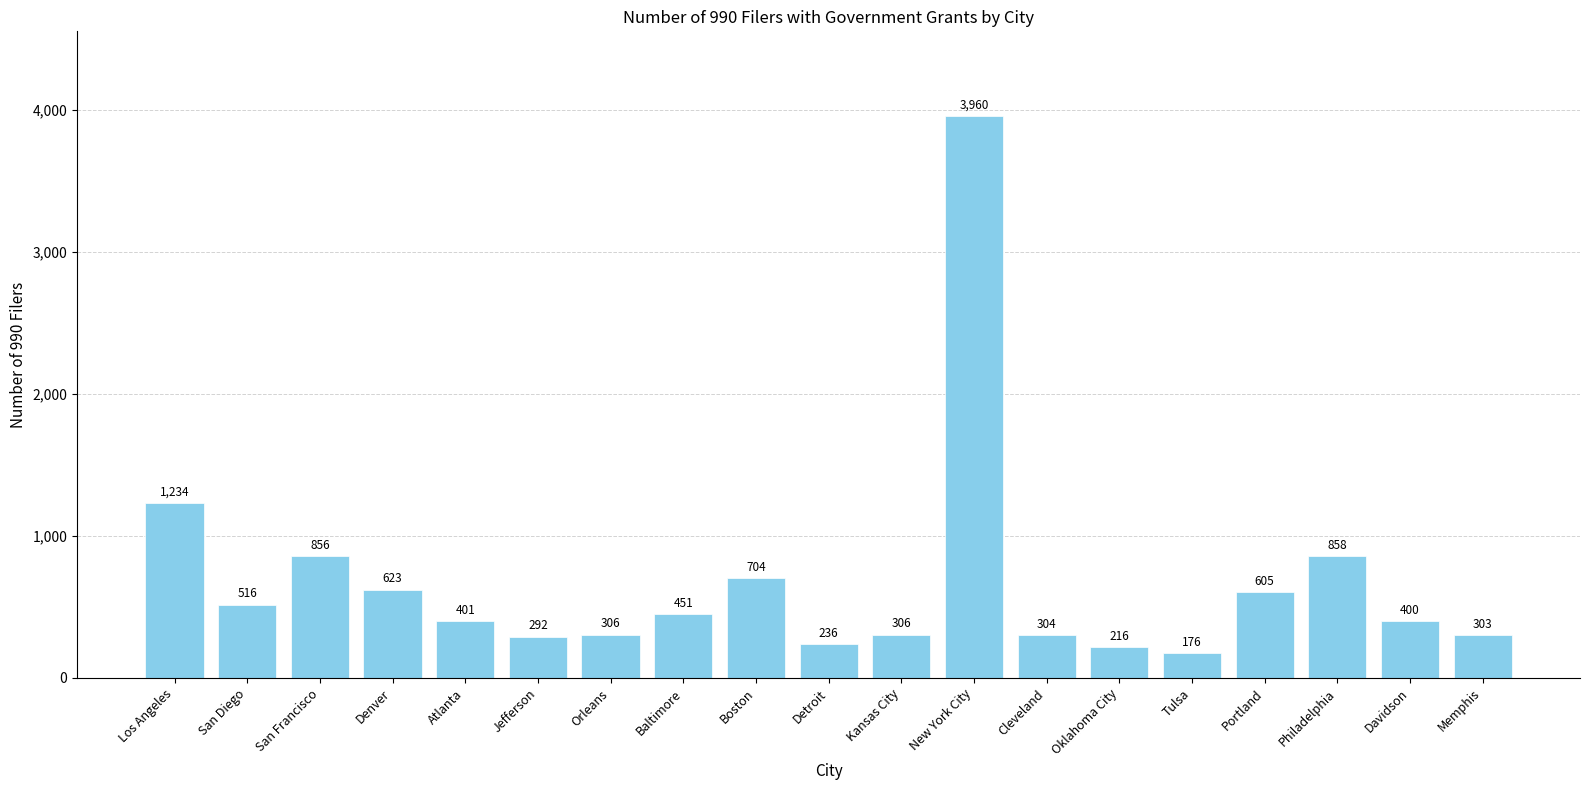

What is the difference between the maximum and minimum values?

3784